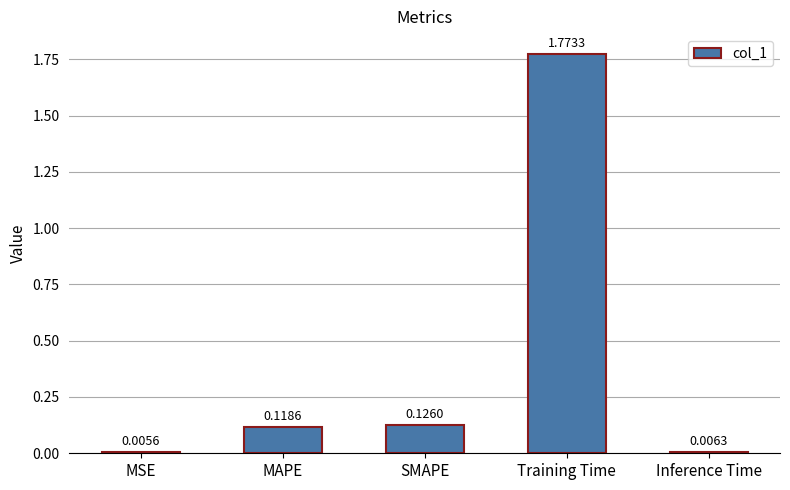

At which category does the chart reach its peak across all series?

Training Time